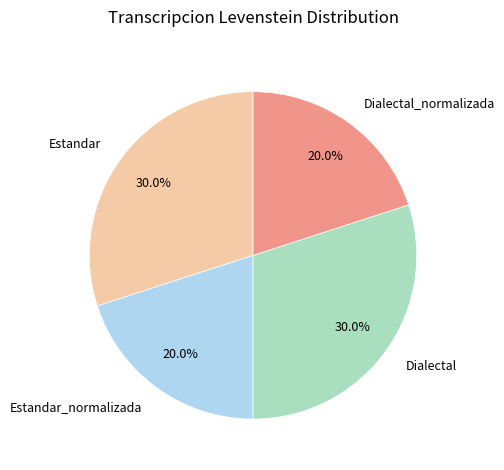

To the nearest percent, what percentage of the pie is Estandar_normalizada?

20%